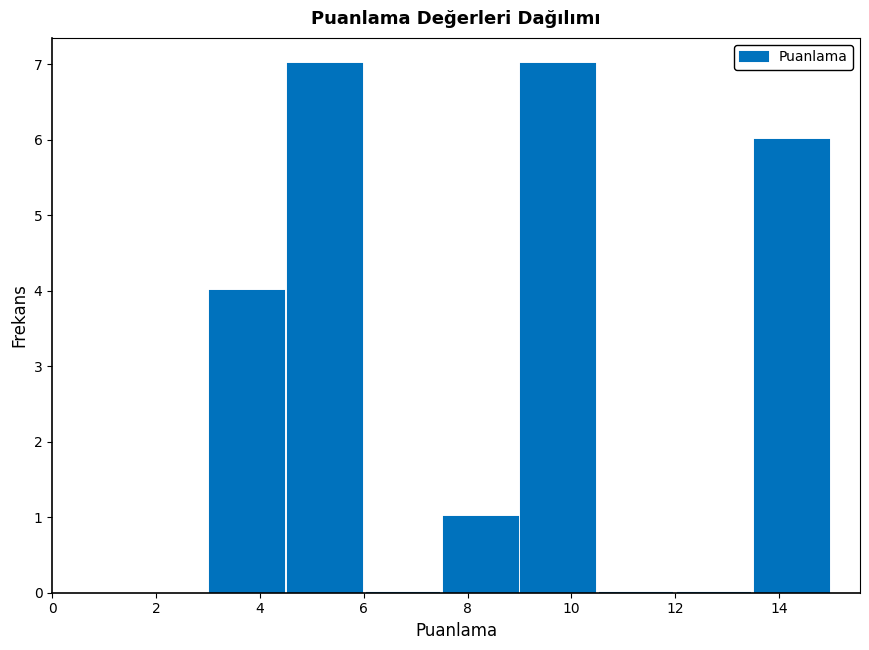

Reading left to right, transcribe this chart: for each bar, give the range it covers on the x-axis and its height. Neither the bar edges nor the heights are printed on the chart, so give them approximately, as read against the axes.

3.0 to 4.5: 4
4.5 to 6.0: 7
6.0 to 7.5: 0
7.5 to 9.0: 1
9.0 to 10.5: 7
10.5 to 12.0: 0
12.0 to 13.5: 0
13.5 to 15.0: 6